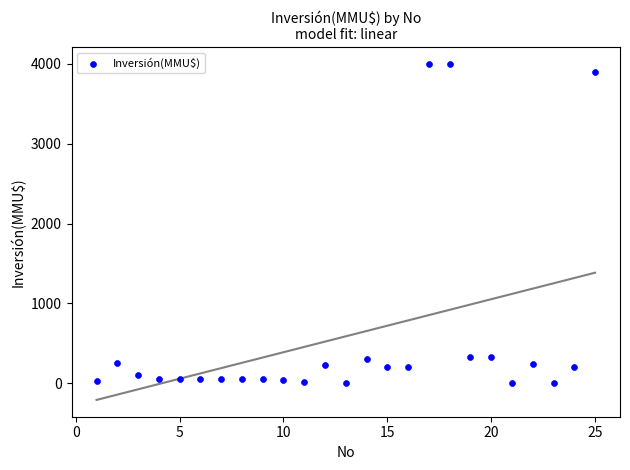

What is the range of X values (max minus min)?

24